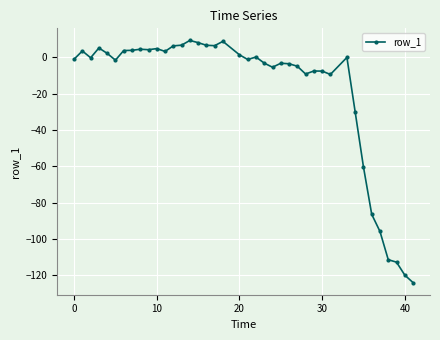

How many distinct data groups are displayed?

1